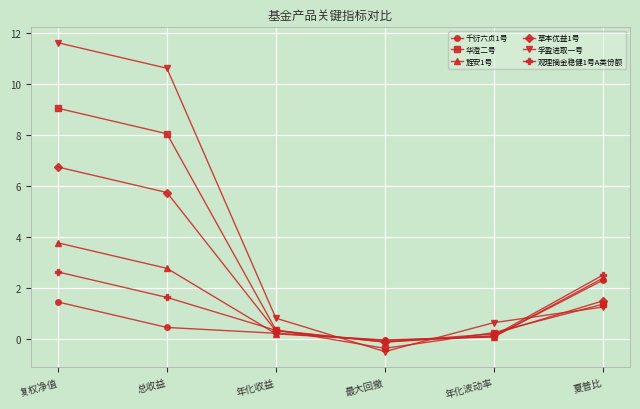

What are all the series names shown in the legend?

千衍六贞1号, 华澄二号, 旌安1号, 草本优益1号, 孚盈进取一号, 观理摘金稳健1号A类份额